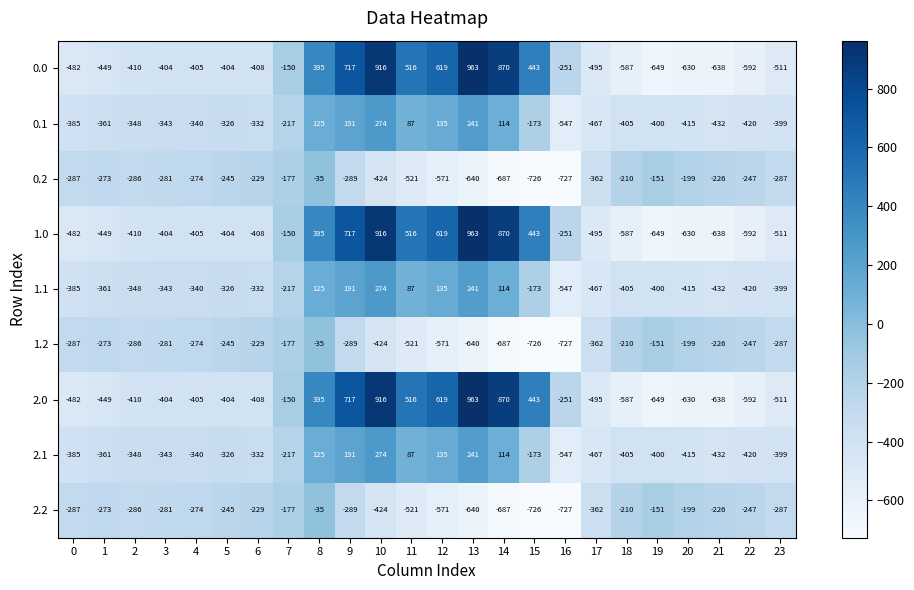

What is the minimum value for 0.1?

-547